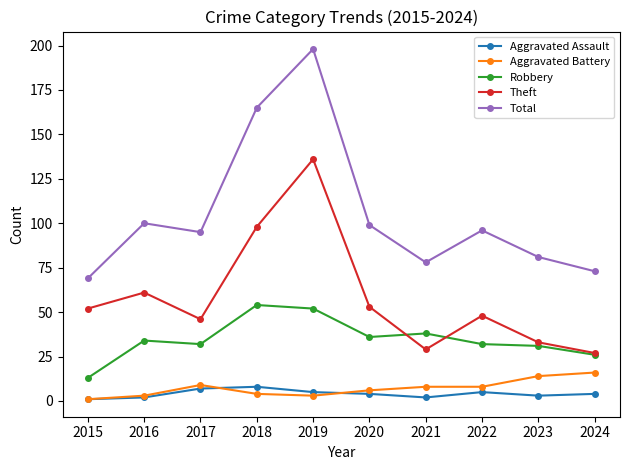

Is this an area chart (filled region under the line)?

No